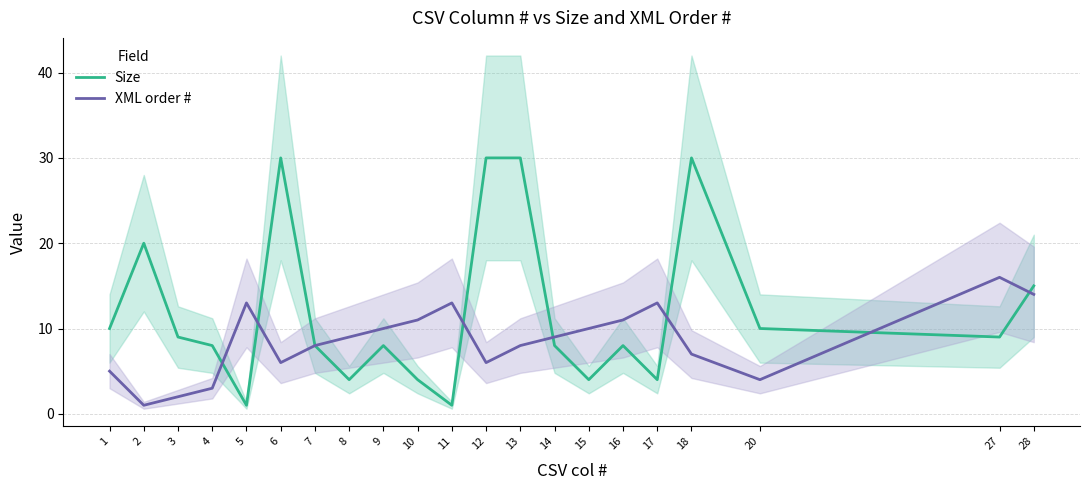

Between 3 and 28, which is larger?

28